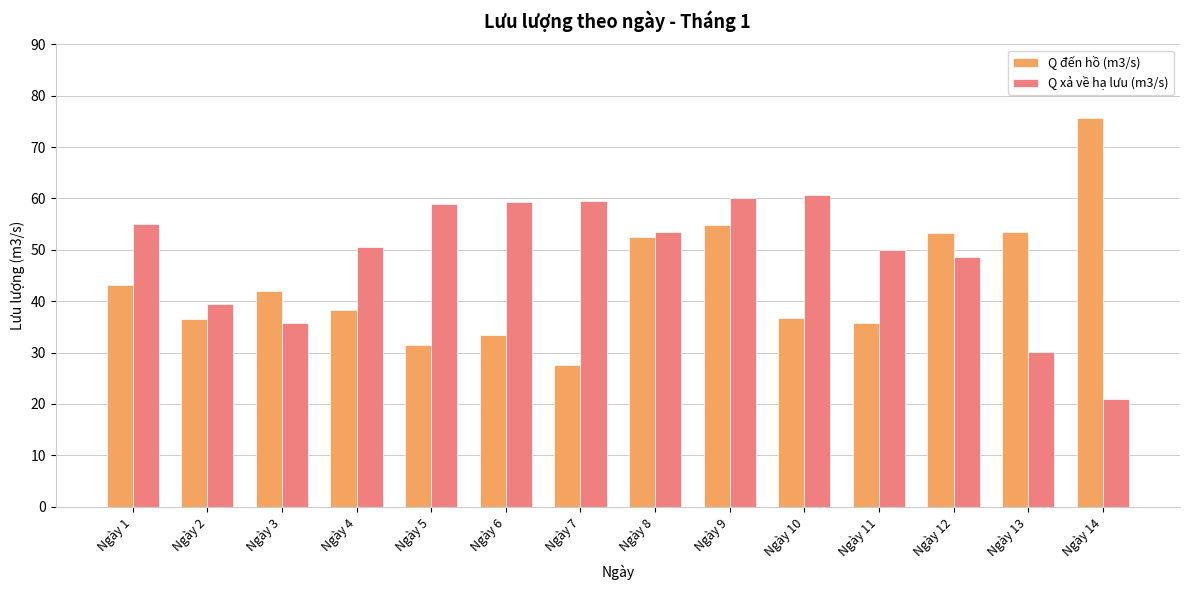

How many data points in Q xả về hạ lưu (m3/s) are less than 53?

7